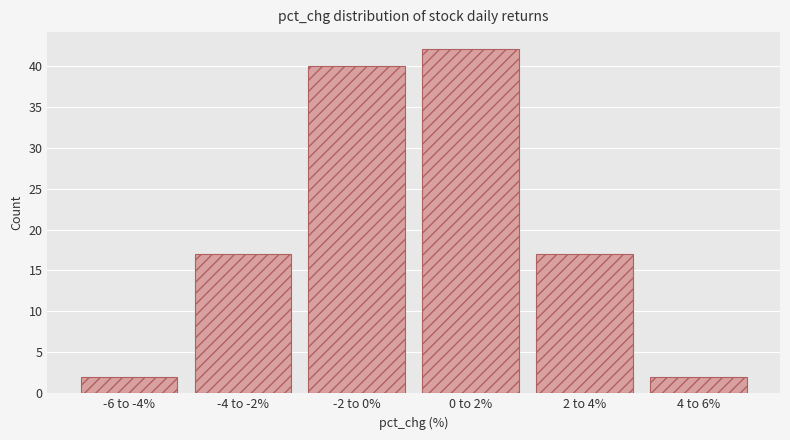

Reading right to left, what are all the values shown in this chart?

4 to 6%=2	2 to 4%=17	0 to 2%=42	-2 to 0%=40	-4 to -2%=17	-6 to -4%=2